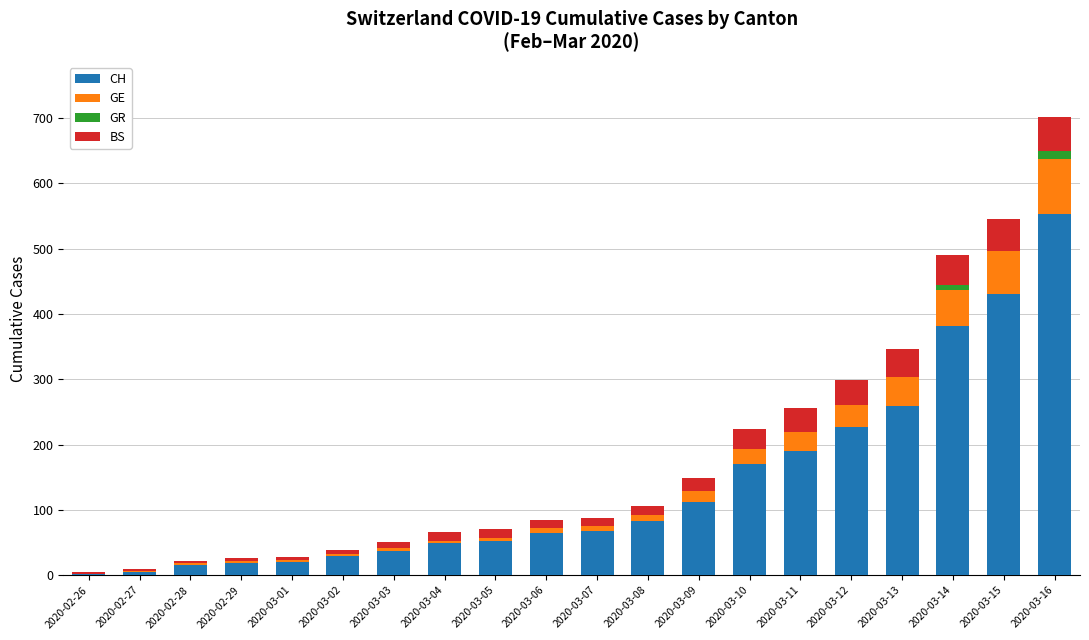

Which category has the highest value in the CH series?

2020-03-16